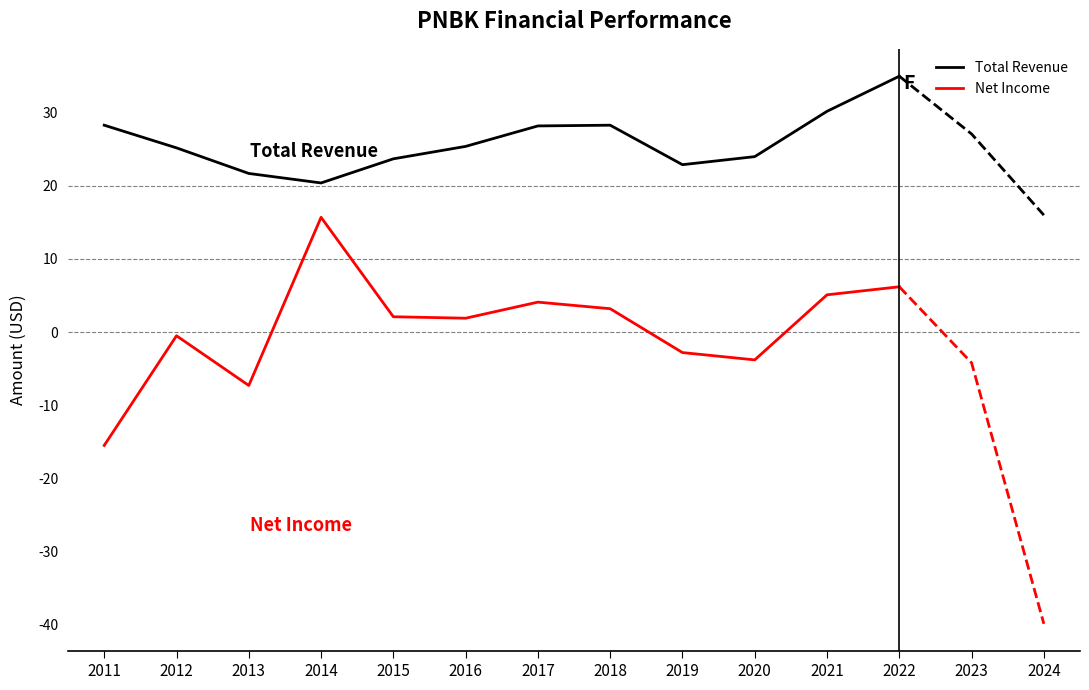

What is the difference between the maximum and minimum values in the Net Income series?

31.2